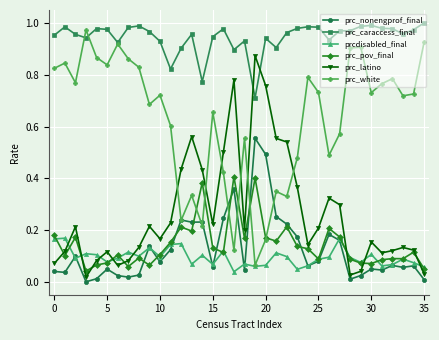

True or false: prc_pov_final has more than 1 interior local peaks.

True